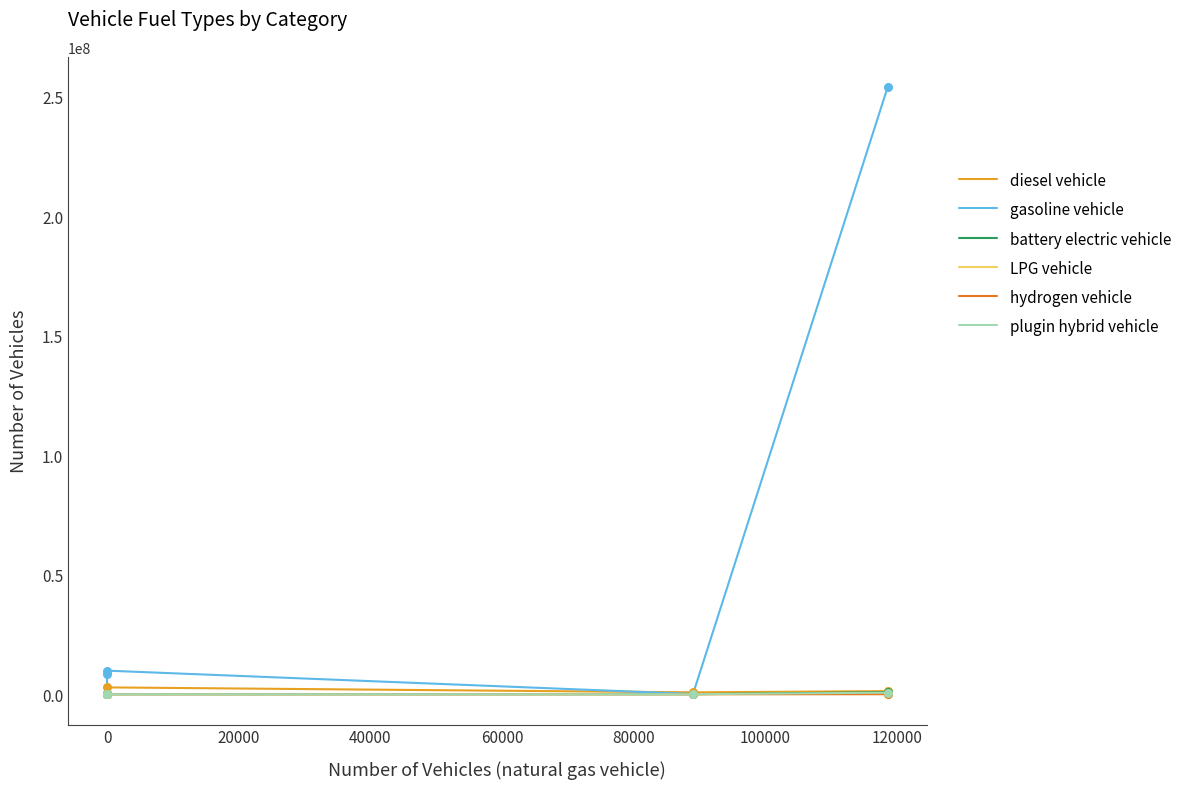

Which series has the largest total across all categories?

gasoline vehicle